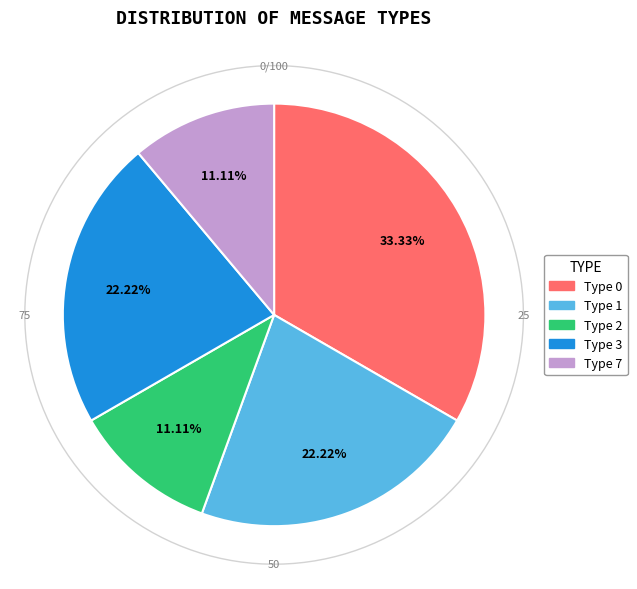

The Type 1 slice represents 15% of the pie. True or false?

False